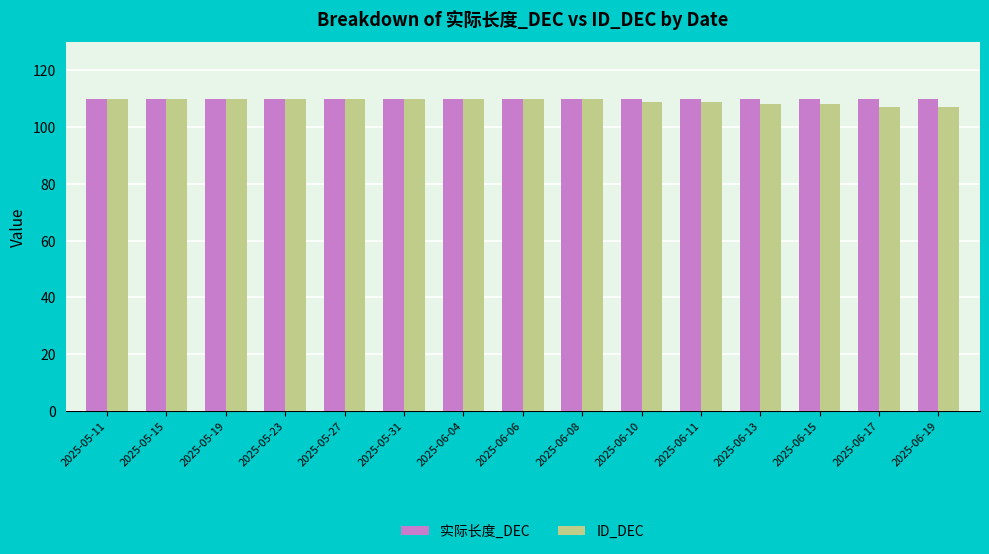

Count the number of categories in the chart.

15